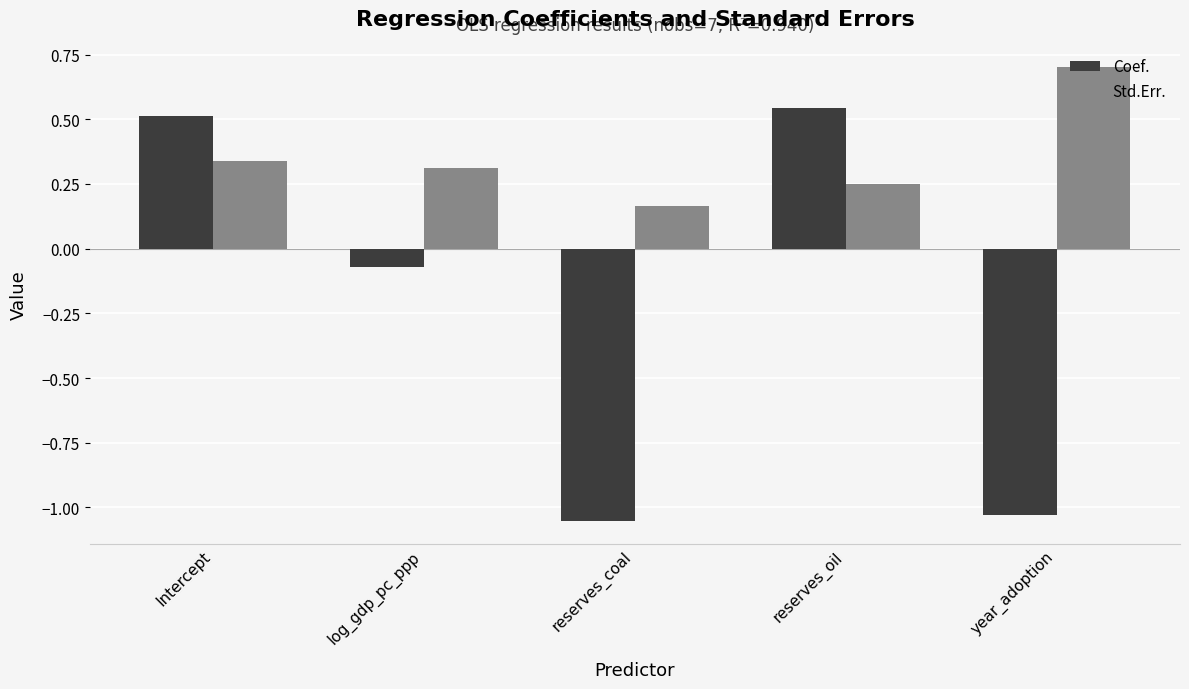

At which label does Coef. first exceed 0?

Intercept